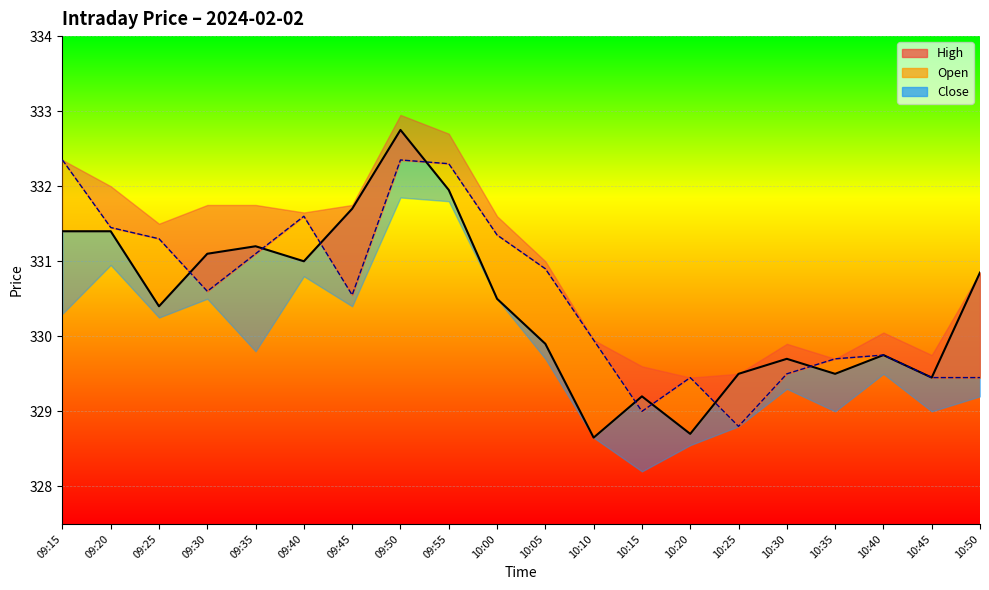

What is the label of the 3rd point from the left?

09:25